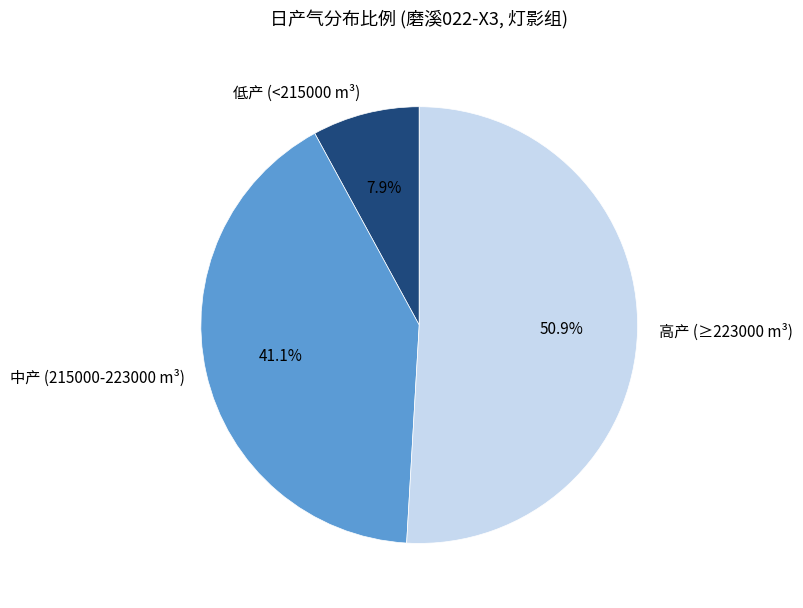

Which has a higher value, 高产 (≥223000 m³) or 中产 (215000-223000 m³)?

高产 (≥223000 m³)